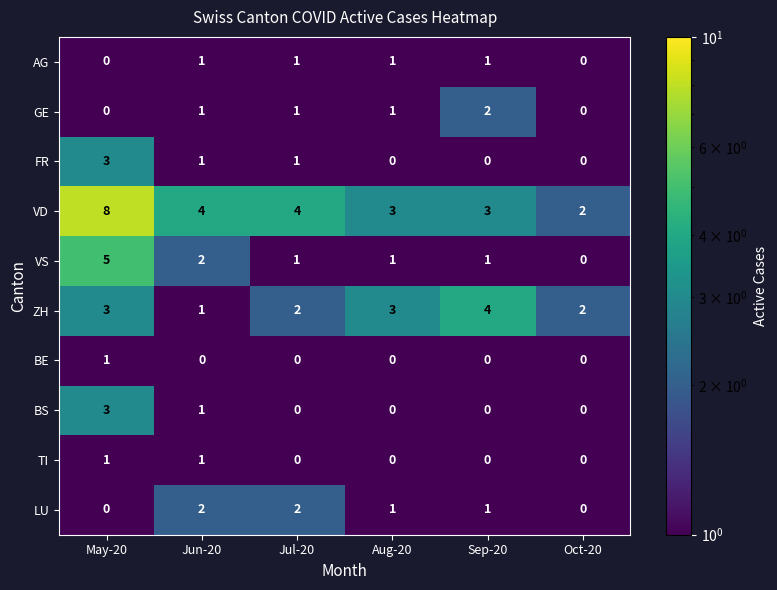

Which category has the highest value across all series?

May-20